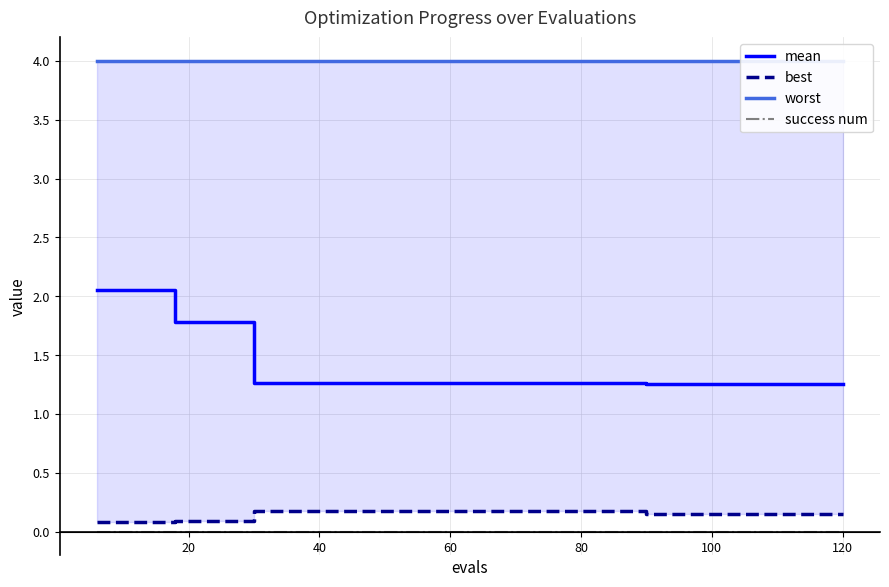

What is the spread (max minus min) of values at 18?

4.0